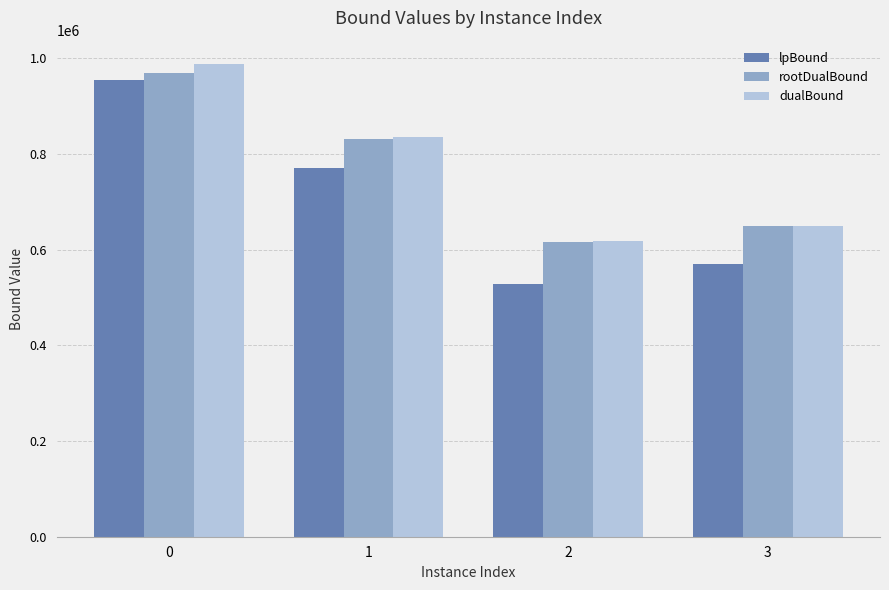

What is the approximate value of dualBound at 3?

649188.1